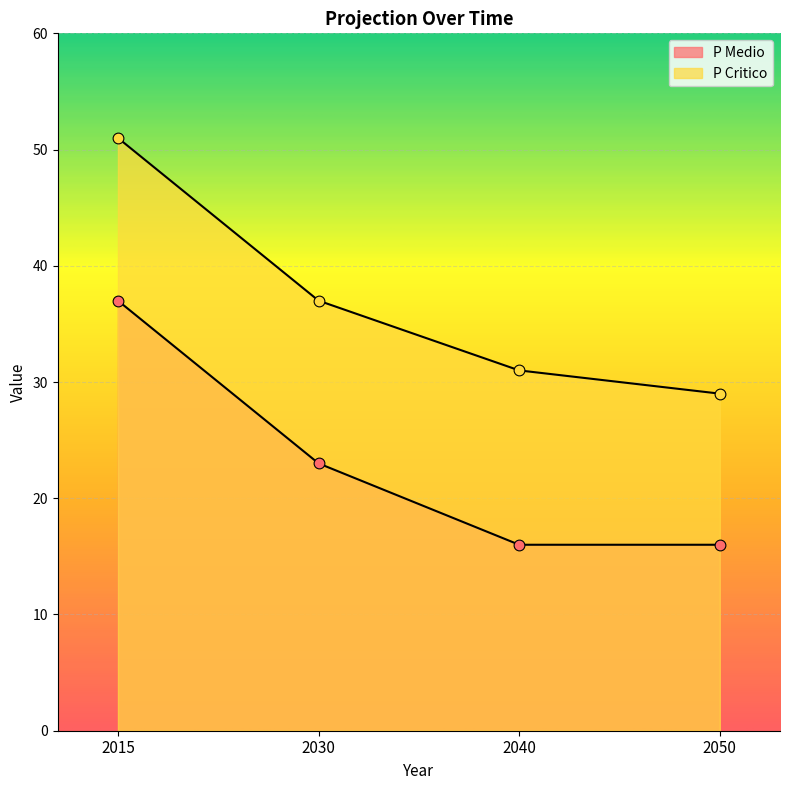

Which series has the largest Y range (max minus min)?

P Critico